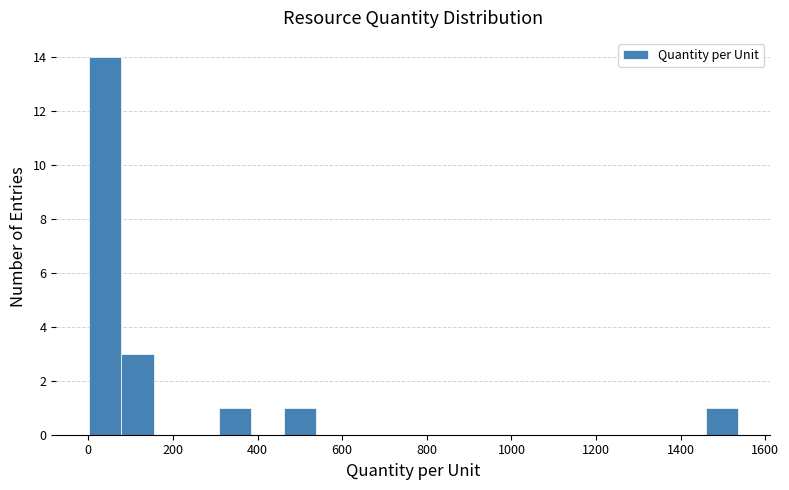

Read against the x-axis, roughly where is the centre of the tallest bar?

40